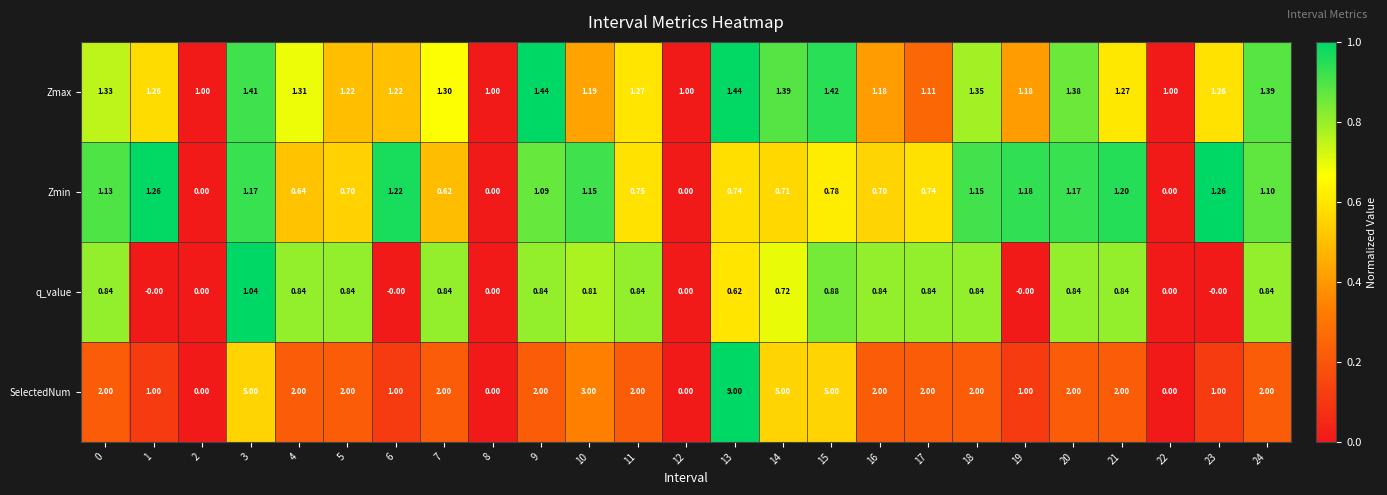

Which series has the largest total across all categories?

SelectedNum